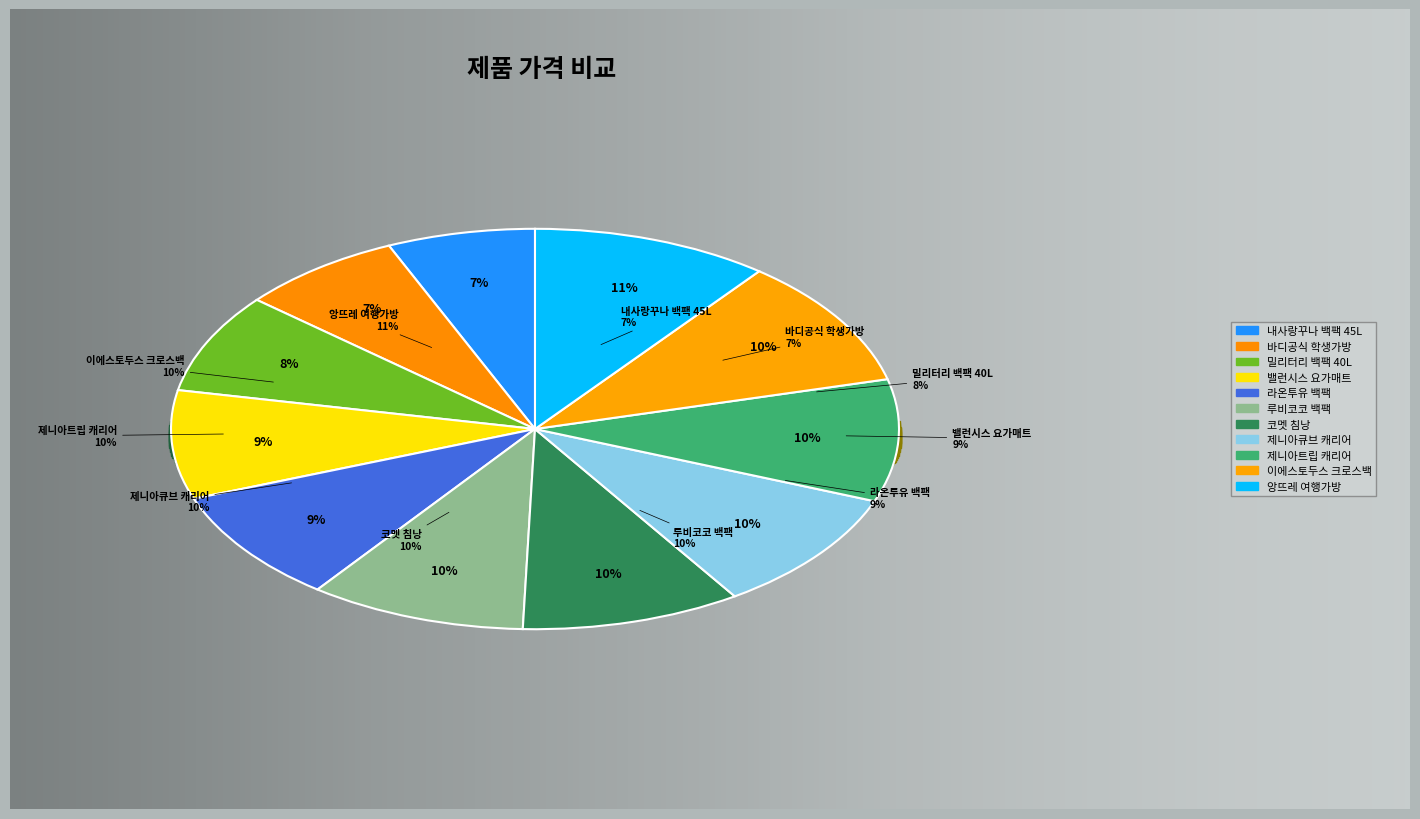

Approximately how many times larger is the value at 라온투유 심플 패션 다용도 백팩 compared to 루비코코 캔버스 대용량 학생 여행 대용량 백팩?

0.9